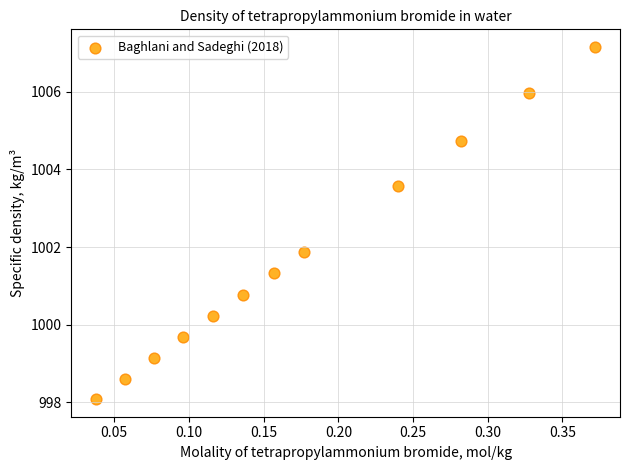

What is the range of X values (max minus min)?

0.3